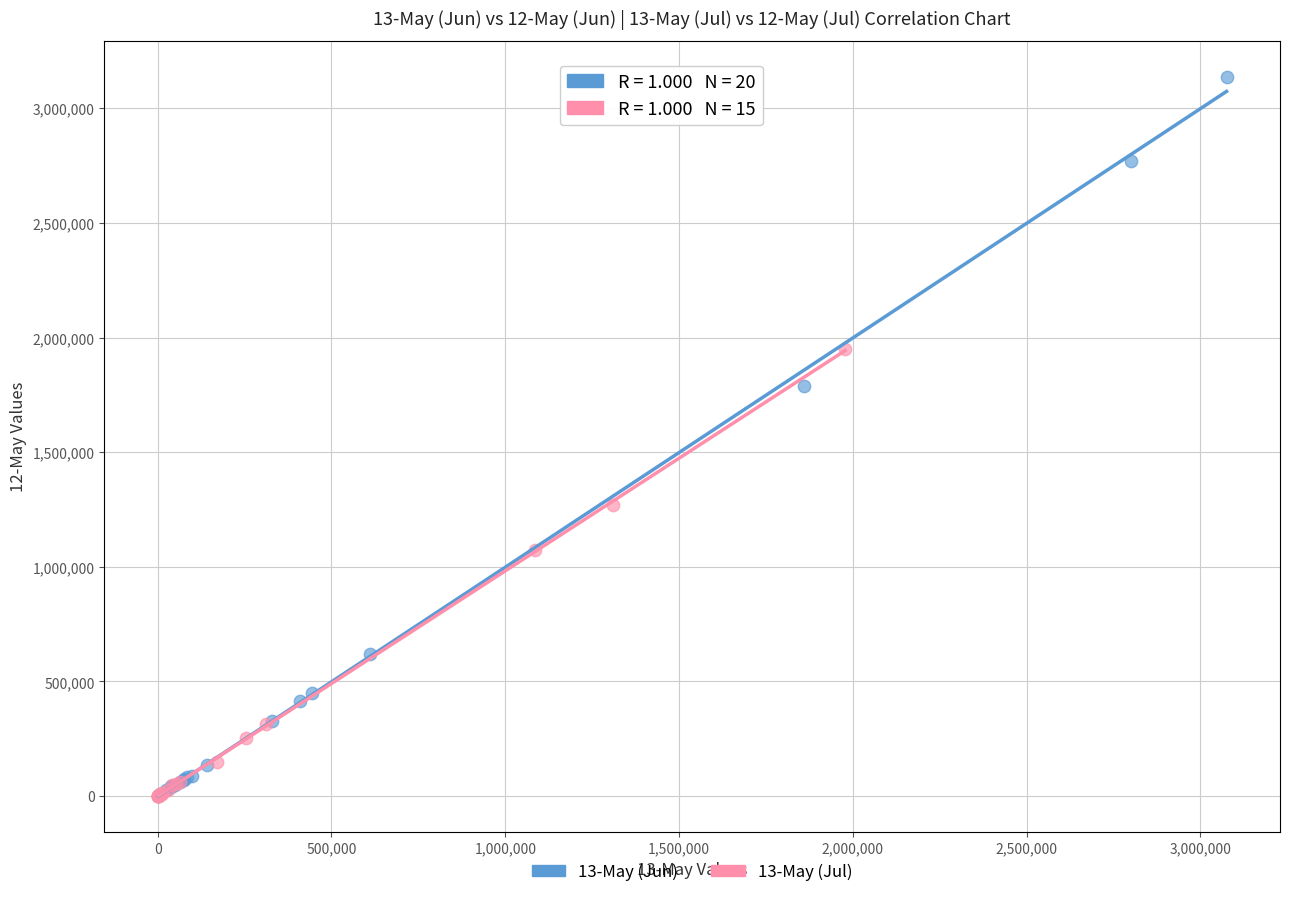

Which series has the widest spread of Y values?

13-May (Jun)